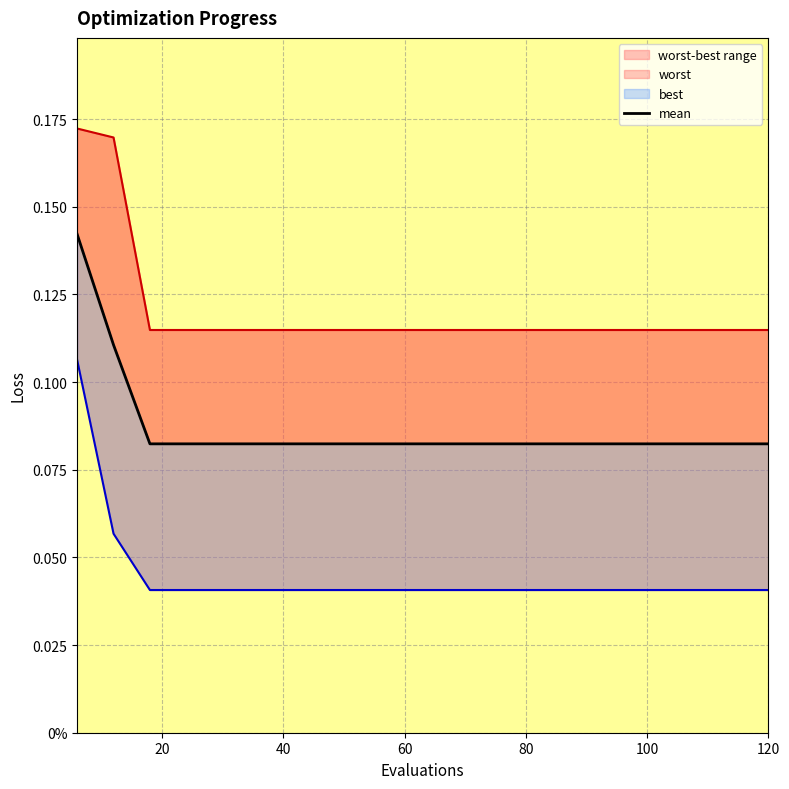

Count the worst values in the range 0 to 1.

20